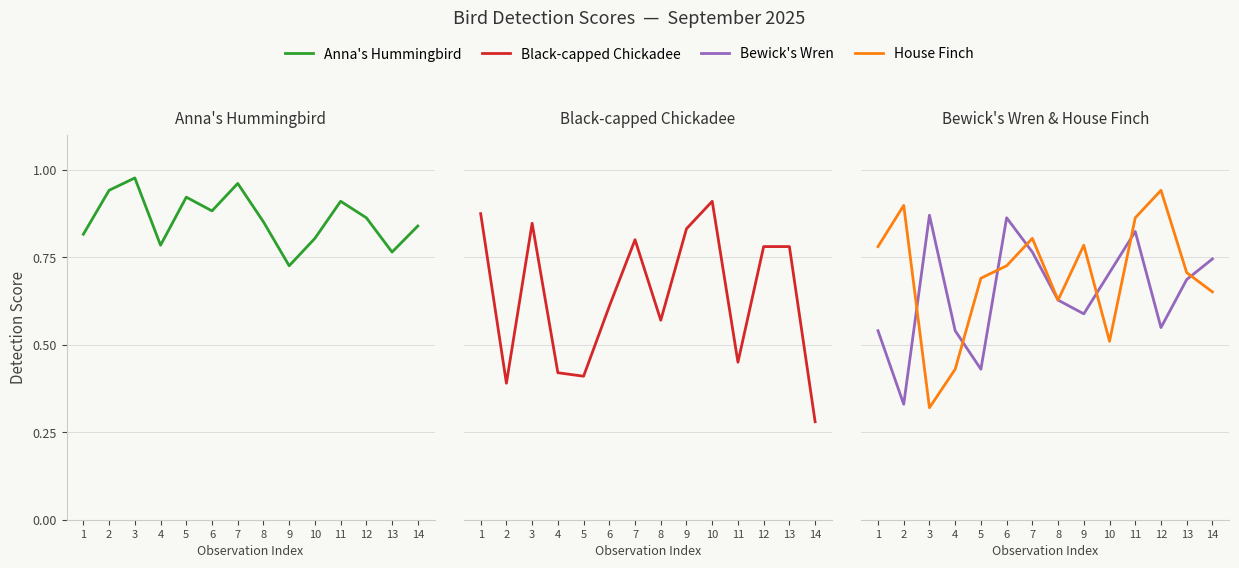

What are all the series names shown in the legend?

Anna's Hummingbird, Black-capped Chickadee, Bewick's Wren, House Finch